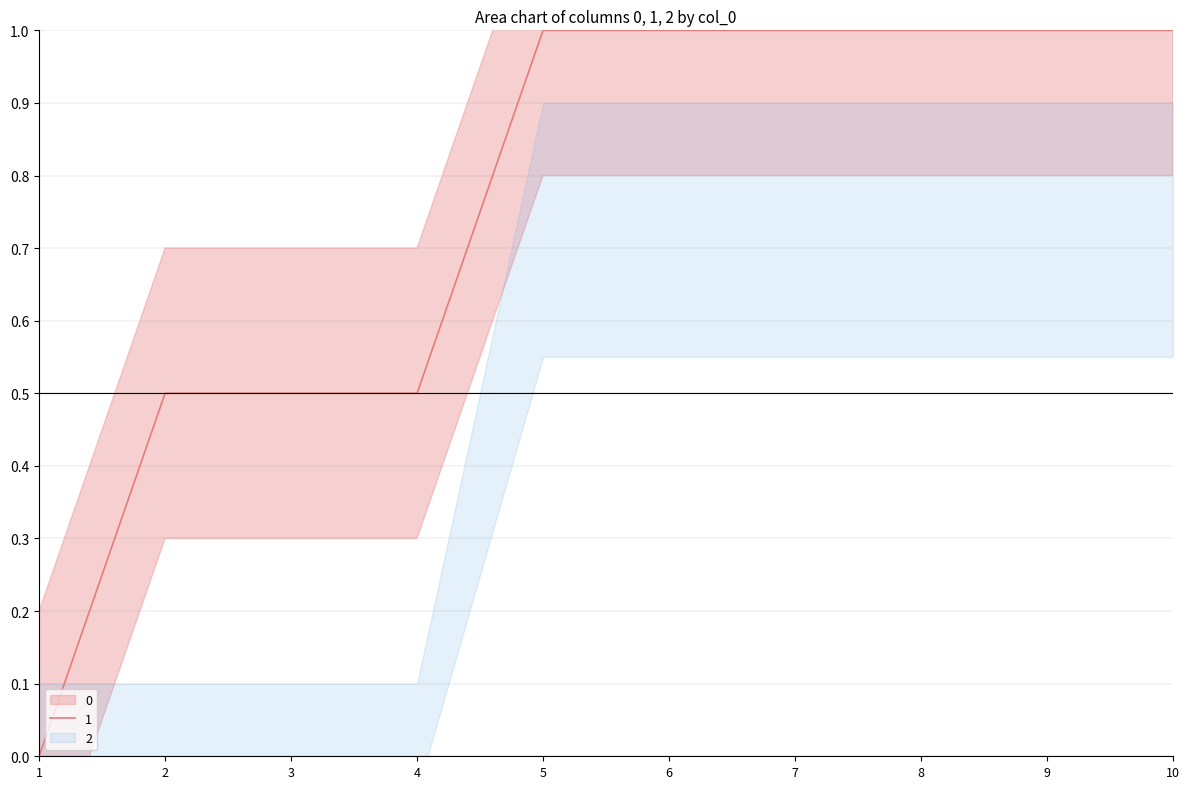

What is the sum of the 2 values at 6 and 7?

2